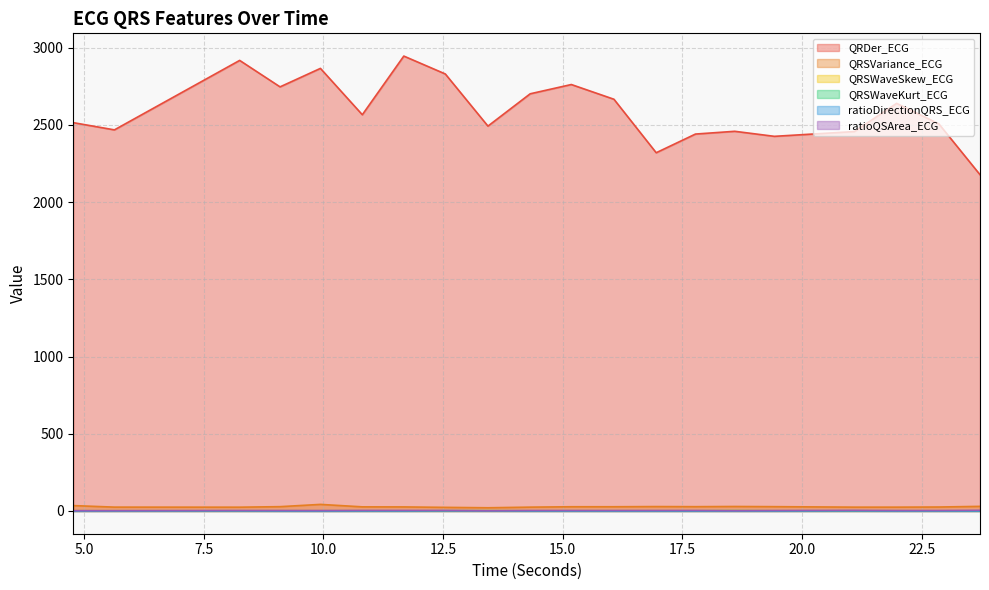

What is the label of the 15th point from the right?

10.8125